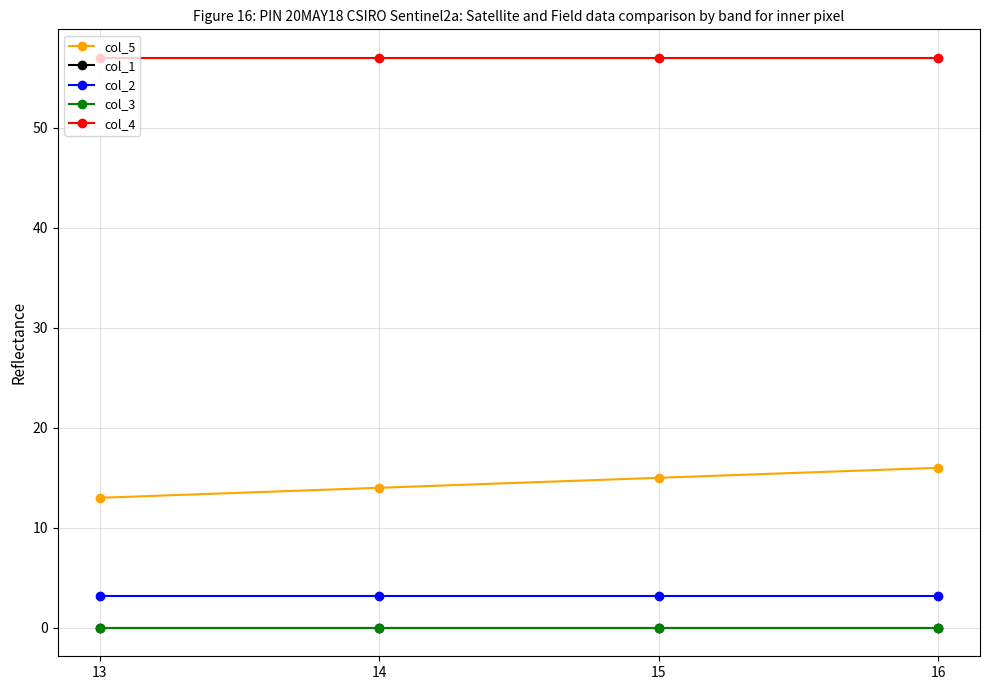

What is the value of the col_2 point at the 3rd from the left?

3.1